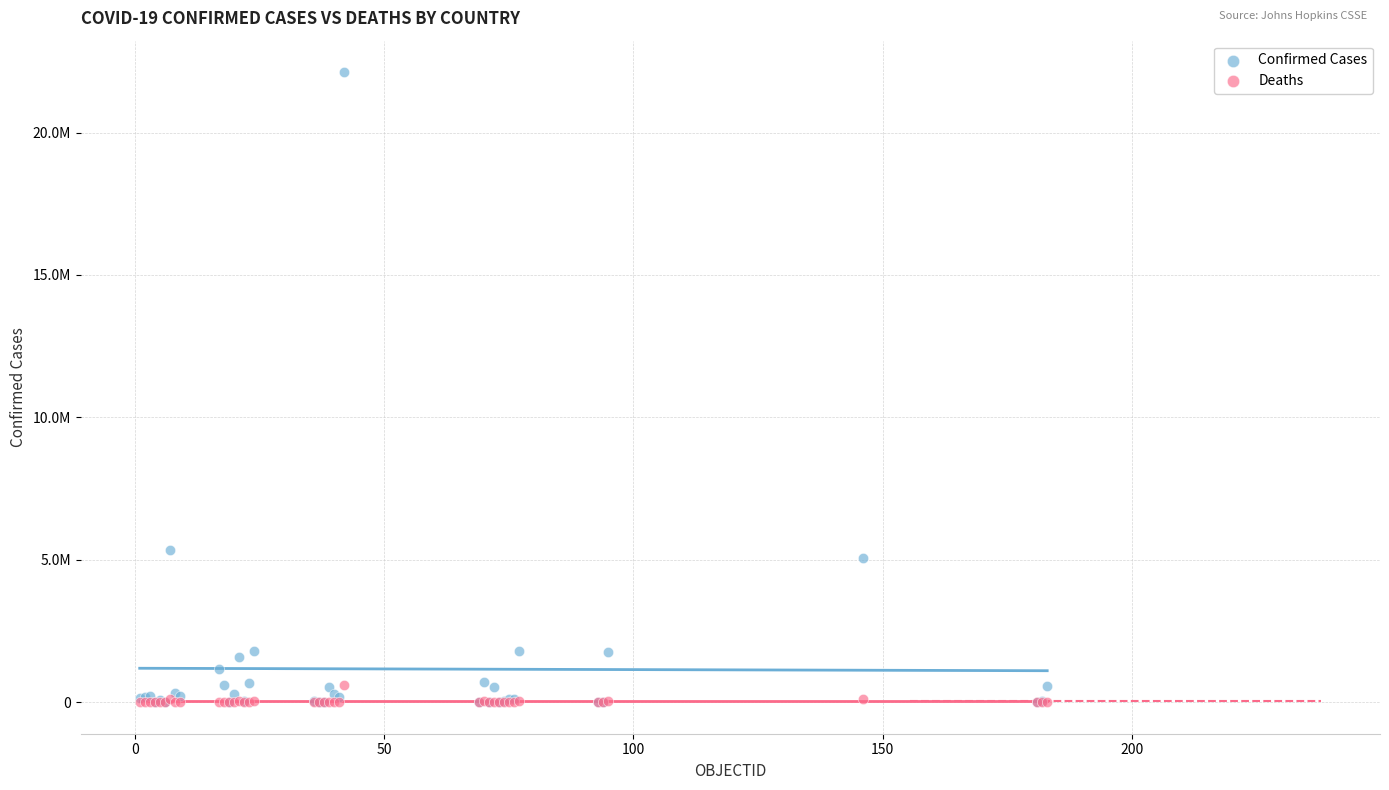

Which series has the widest spread of Y values?

Confirmed Cases